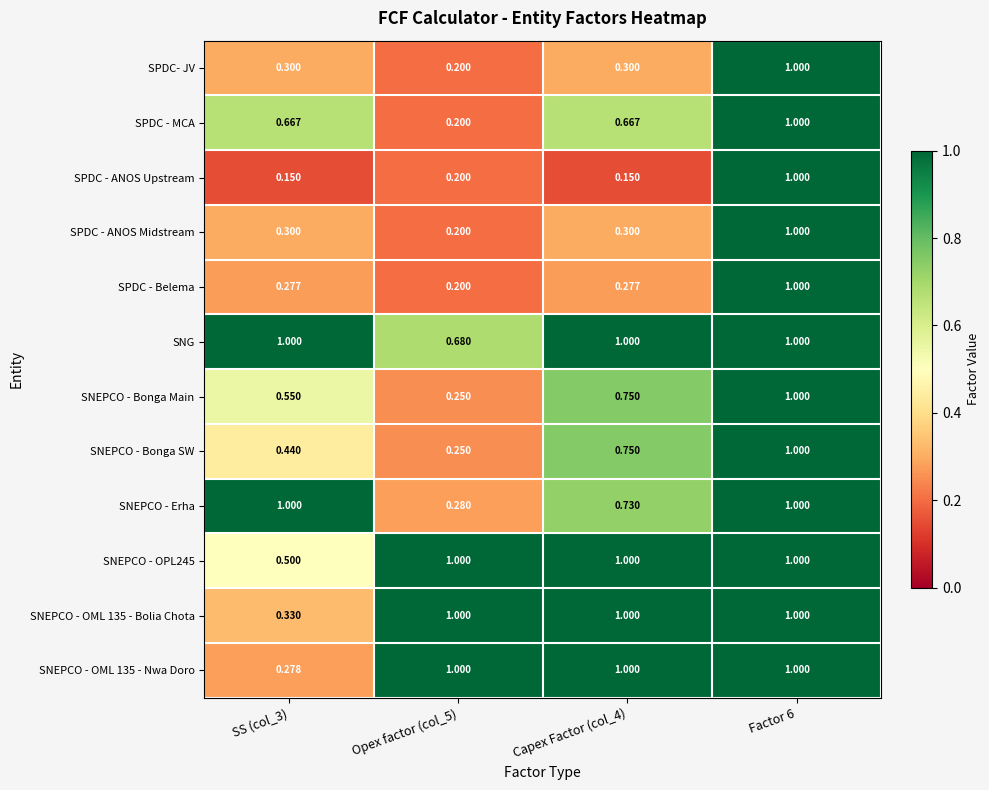

At how many categories does at least one series exceed 0?

4